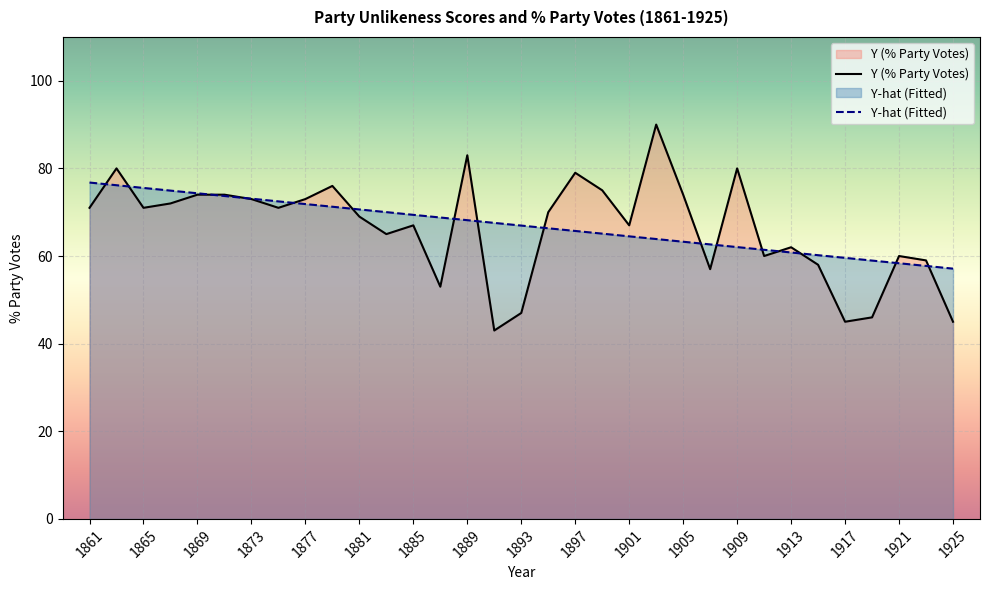

Does the chart display data point markers on the line(s)?

No